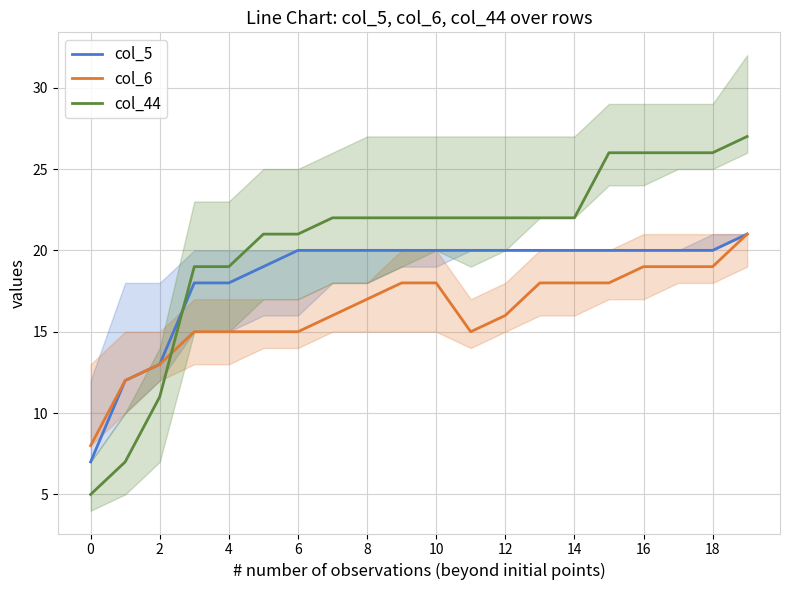

What is the average value of the col_6 series?

16